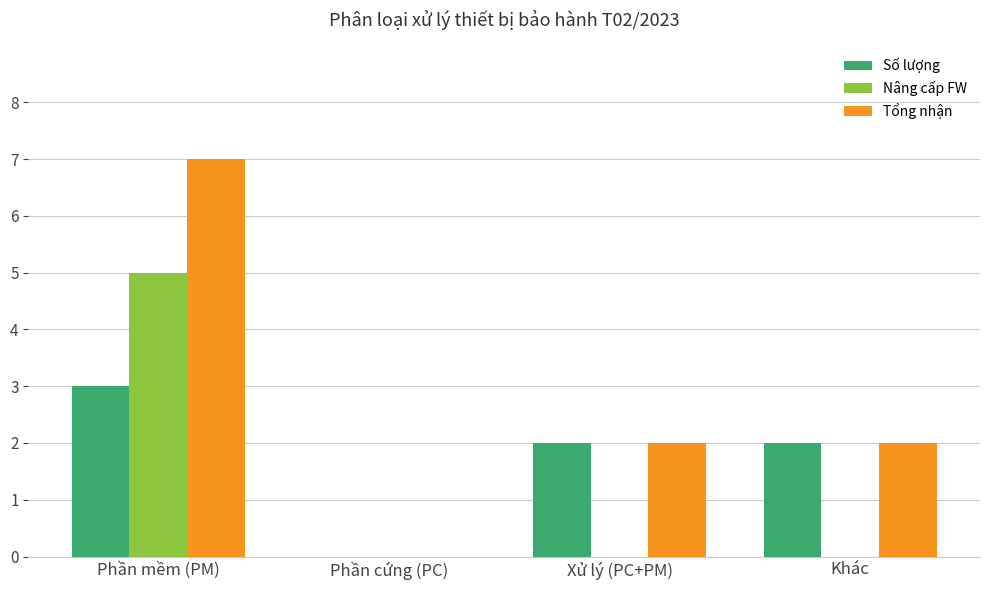

Reading left to right, what are all the values shown in this chart?

Số lượng: 3	0	2	2
Nâng cấp FW: 5	0	0	0
Tổng nhận: 7	0	2	2